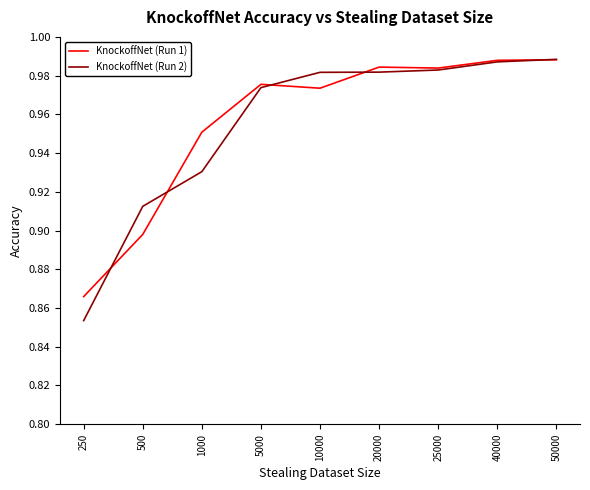

The value of KnockoffNet (Run 1) at 20000 is 0.3. True or false?

False